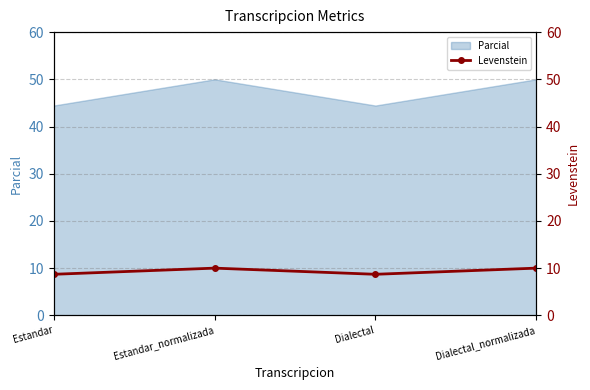

Is it true that Parcial equals 89.2 at Estandar_normalizada?

False